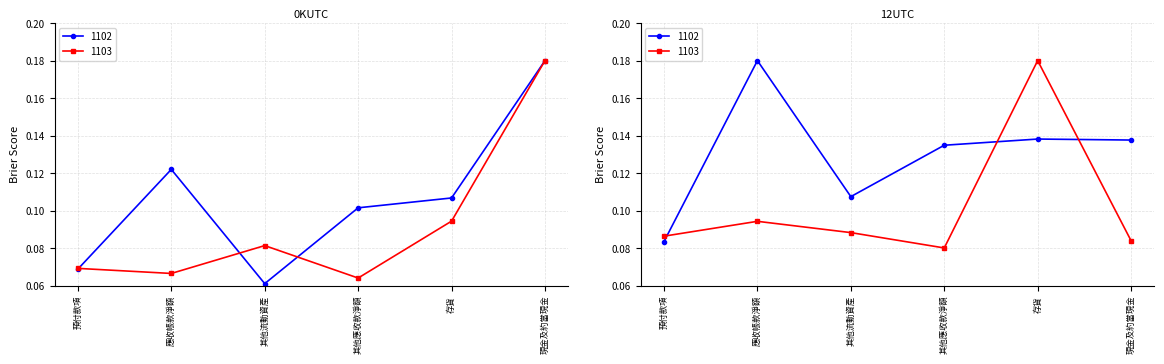

Rank the series by their maximum value, from highest to lowest.

1102, 1103, 1104, 1108